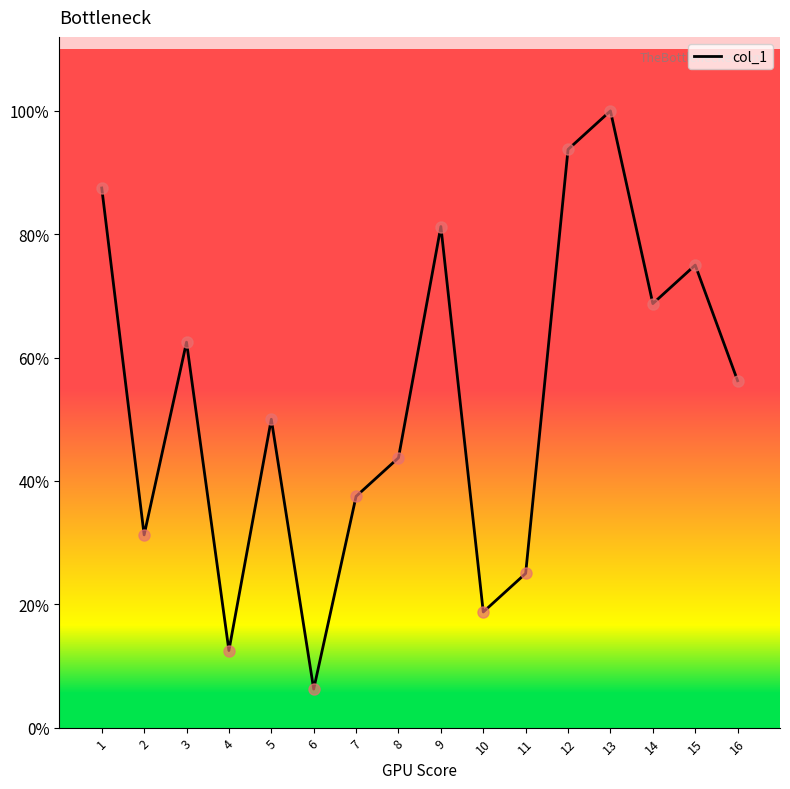

What is the ratio of the value at 2 to the value at 14?

0.5